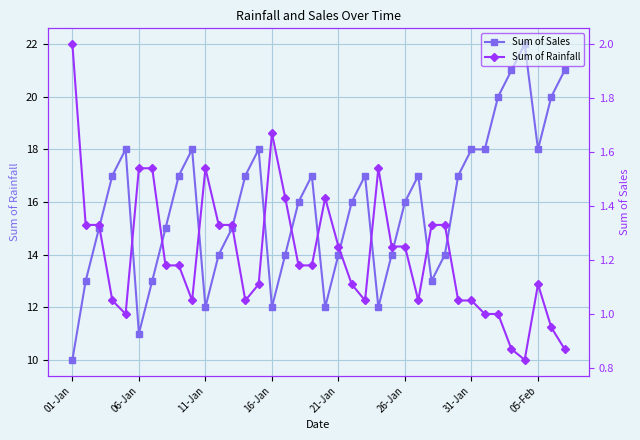

Rank the series by their average value, from lowest to highest.

Sum of Rainfall, Sum of Sales